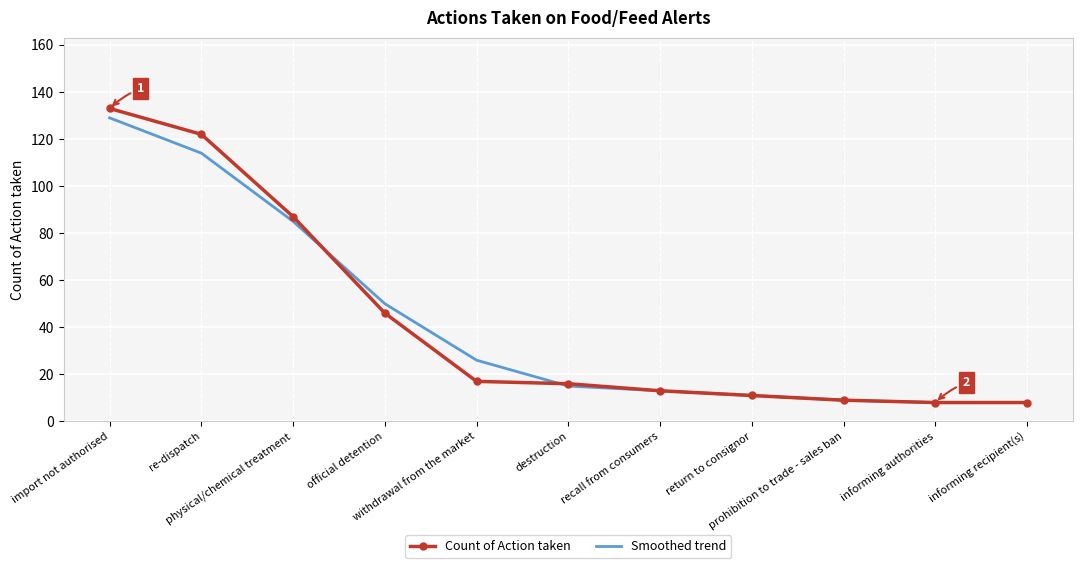

True or false: Smoothed trend has more than 2 points higher than both neighbors.

False